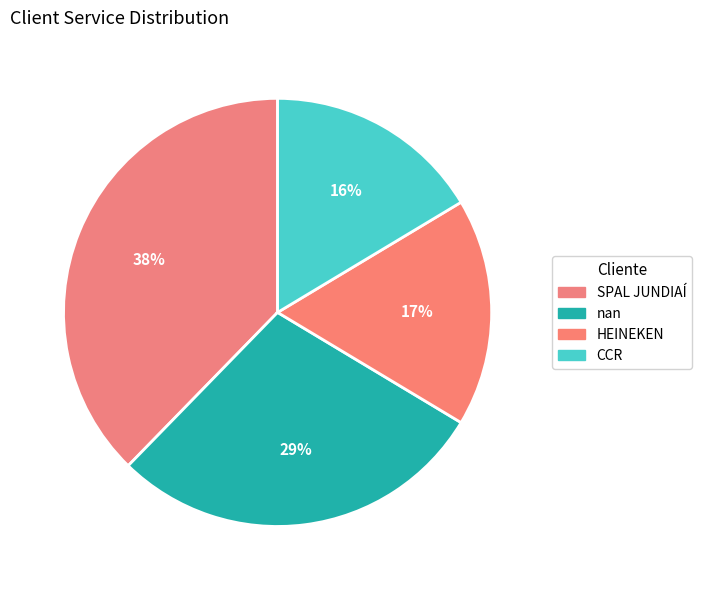

To the nearest percent, what is the average slice percentage?

25%